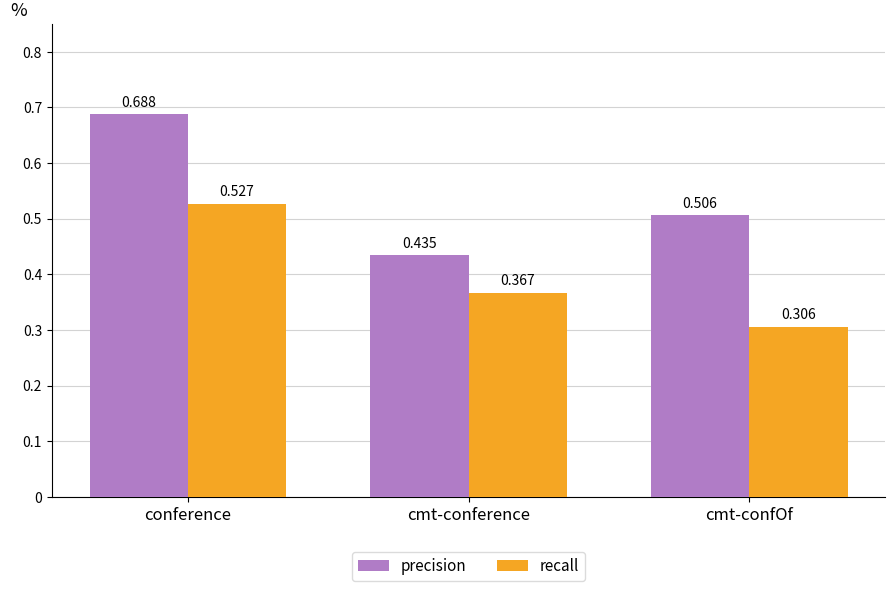

Between cmt-conference and cmt-confOf, which series saw the biggest shift?

precision